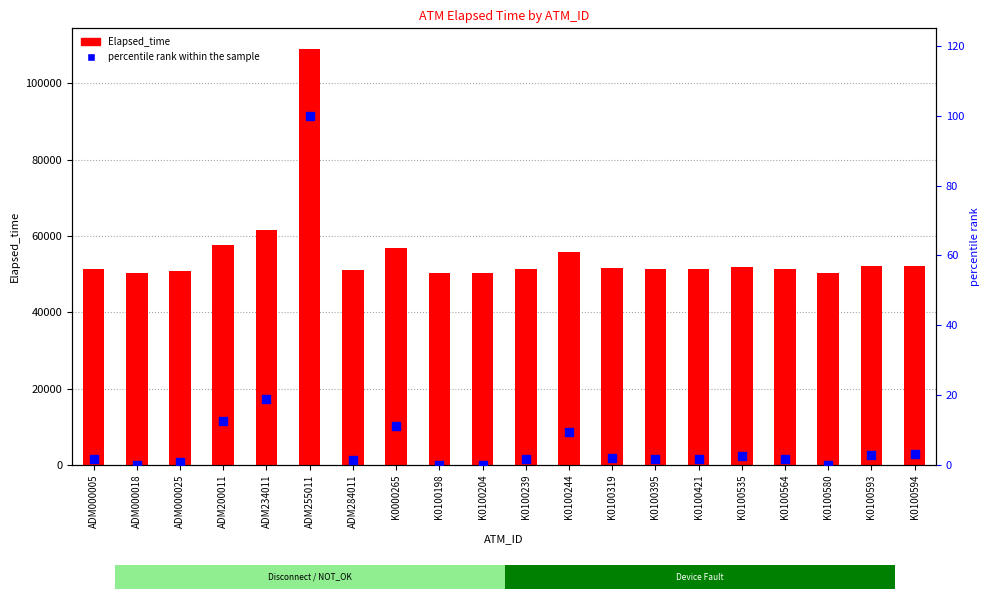

At how many categories does at least one series exceed 48732?

20